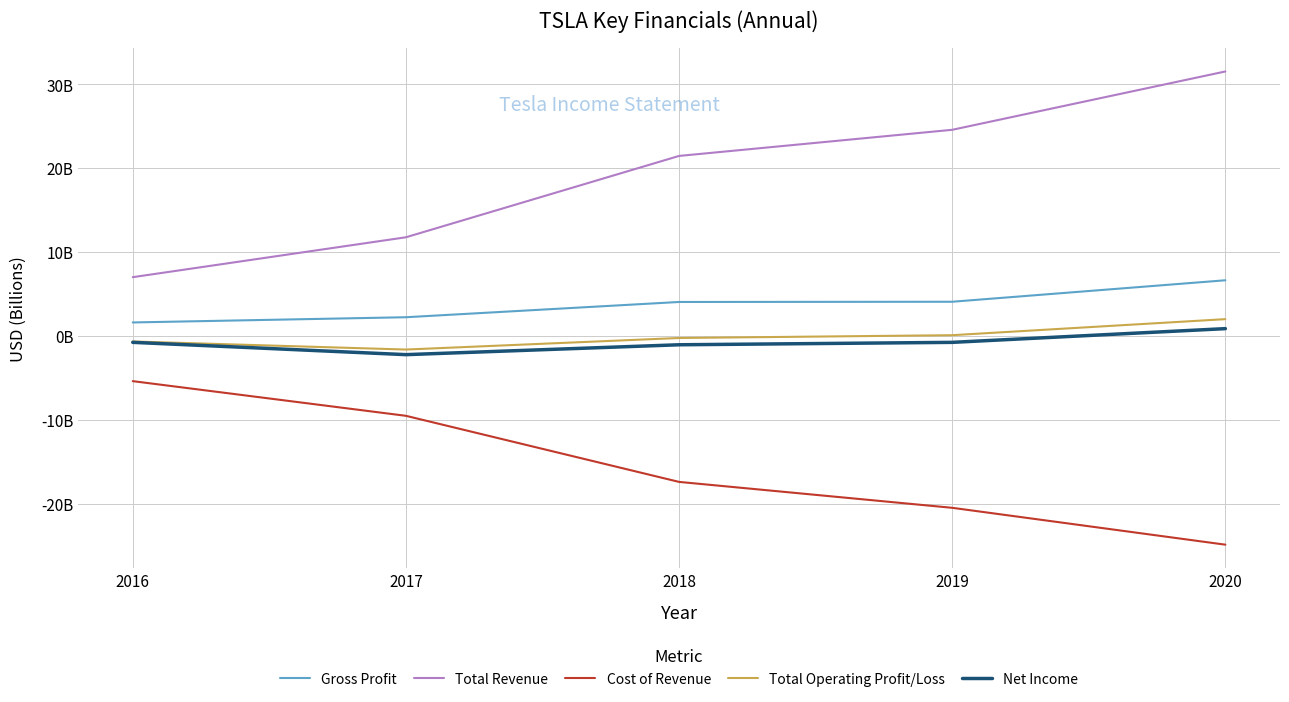

Between 2020 and 2019, which is larger?

2020